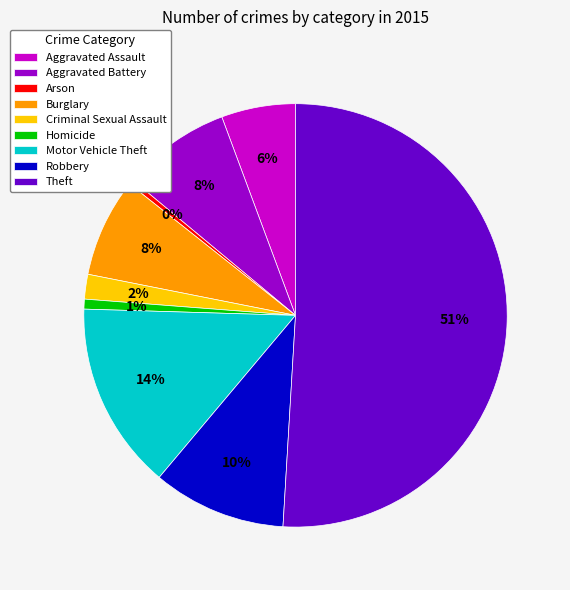

Count the number of slices in the pie.

9